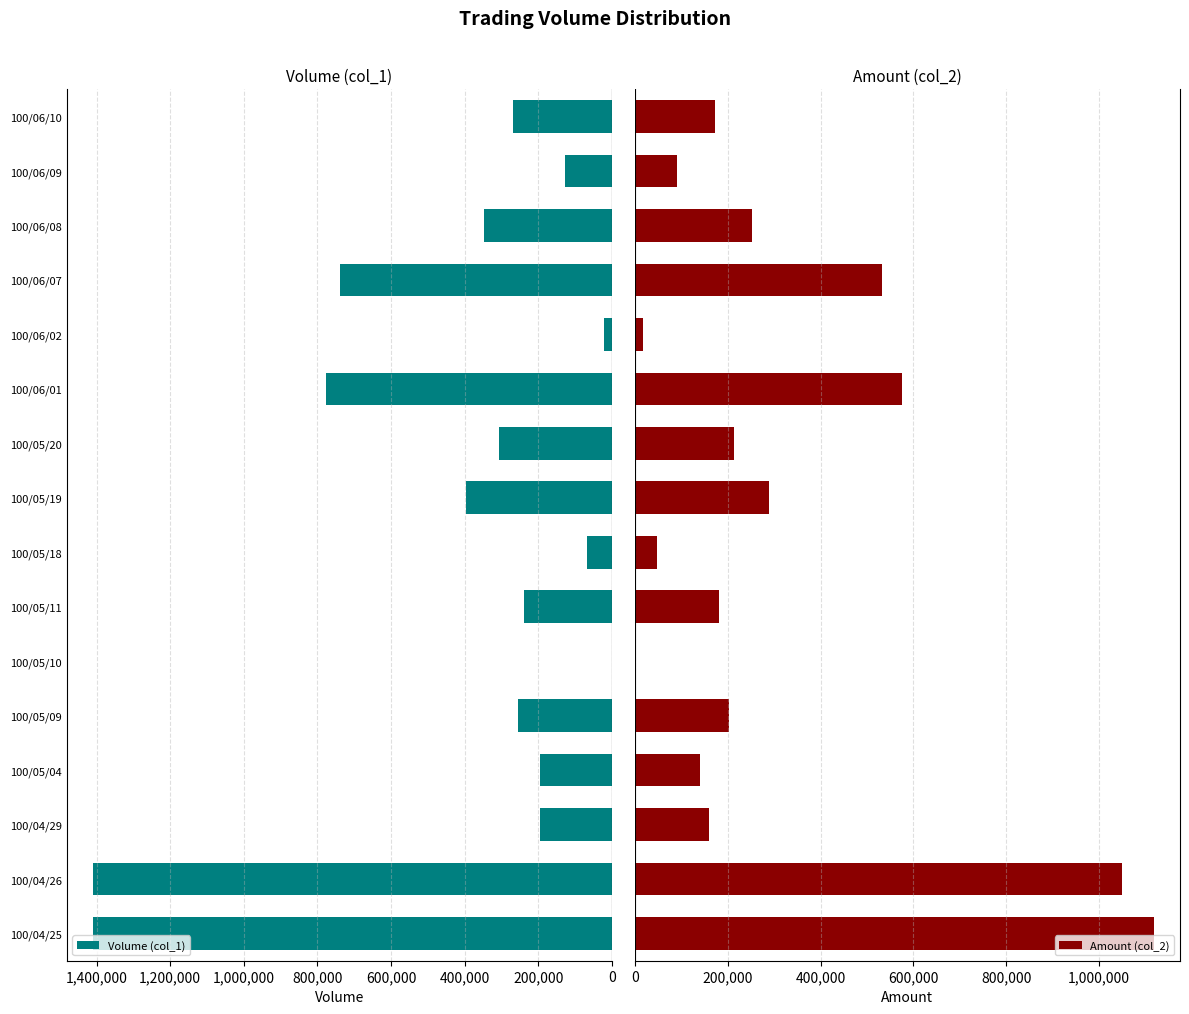

The value of Volume (col_1) at 100/05/04 is 72315. True or false?

False